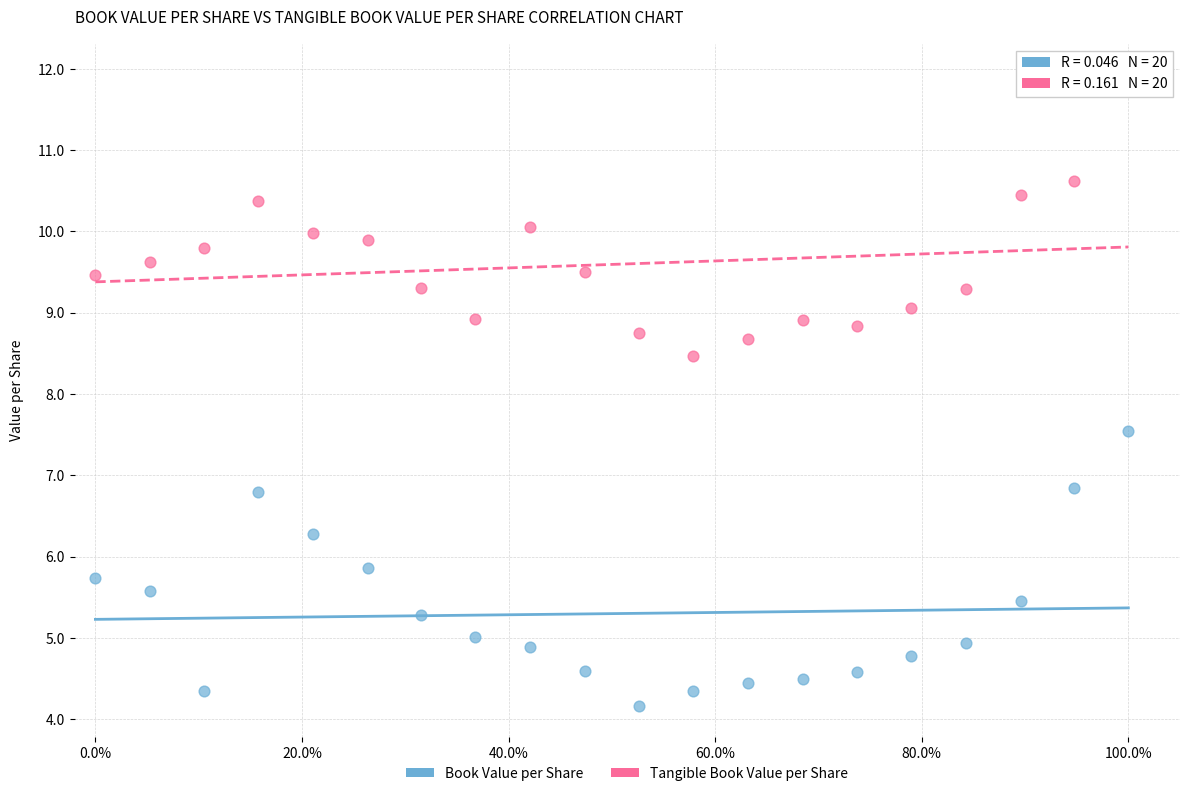

What is the X range (max minus min) for the scatter plot?

1.0